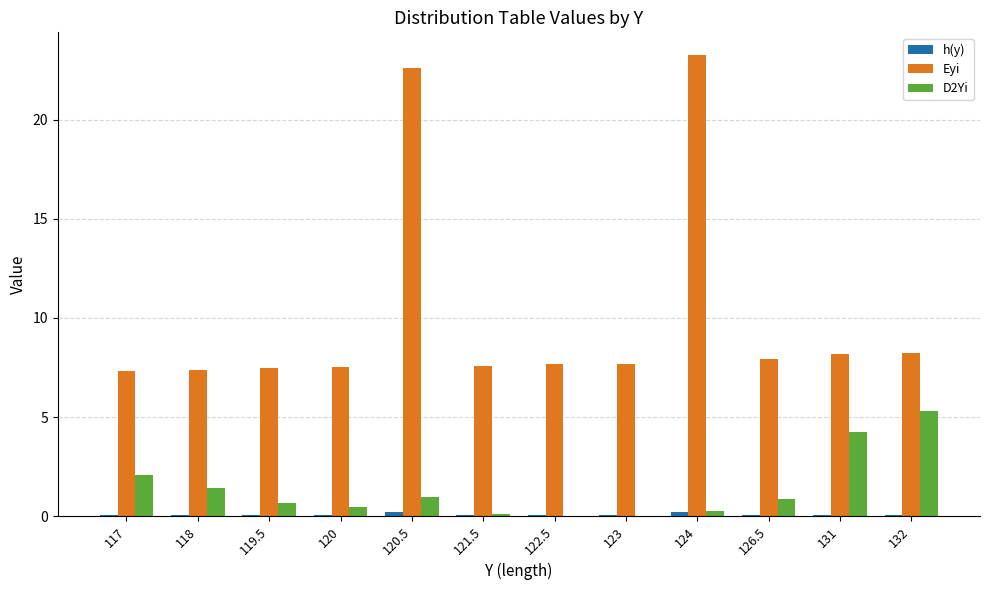

At which category does the chart reach its peak across all series?

124